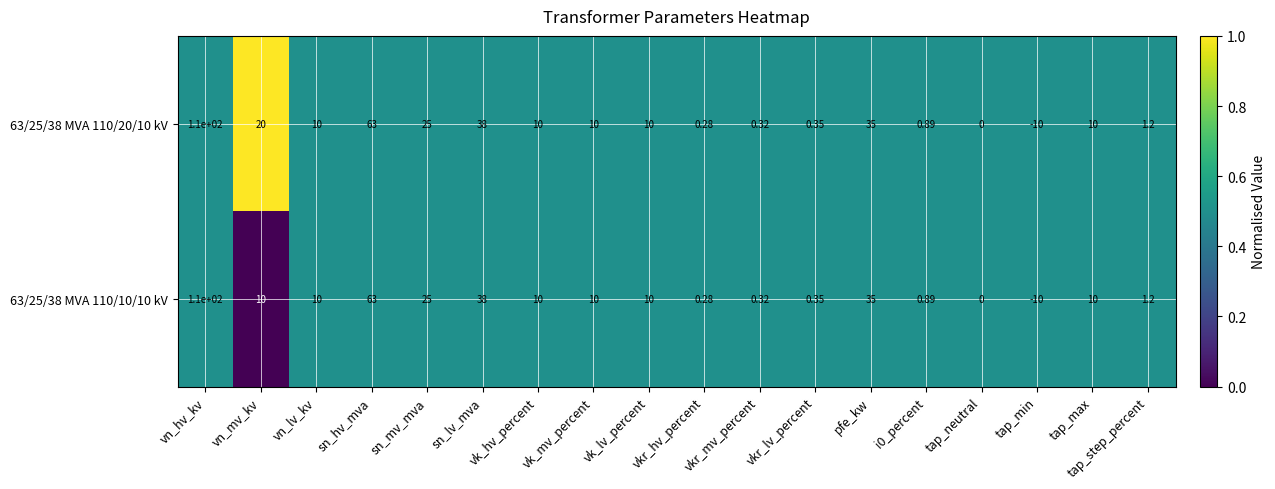

Is the value of 63/25/38 MVA 110/20/10 kV at tap_neutral greater than the value of 63/25/38 MVA 110/10/10 kV at pfe_kw?

No